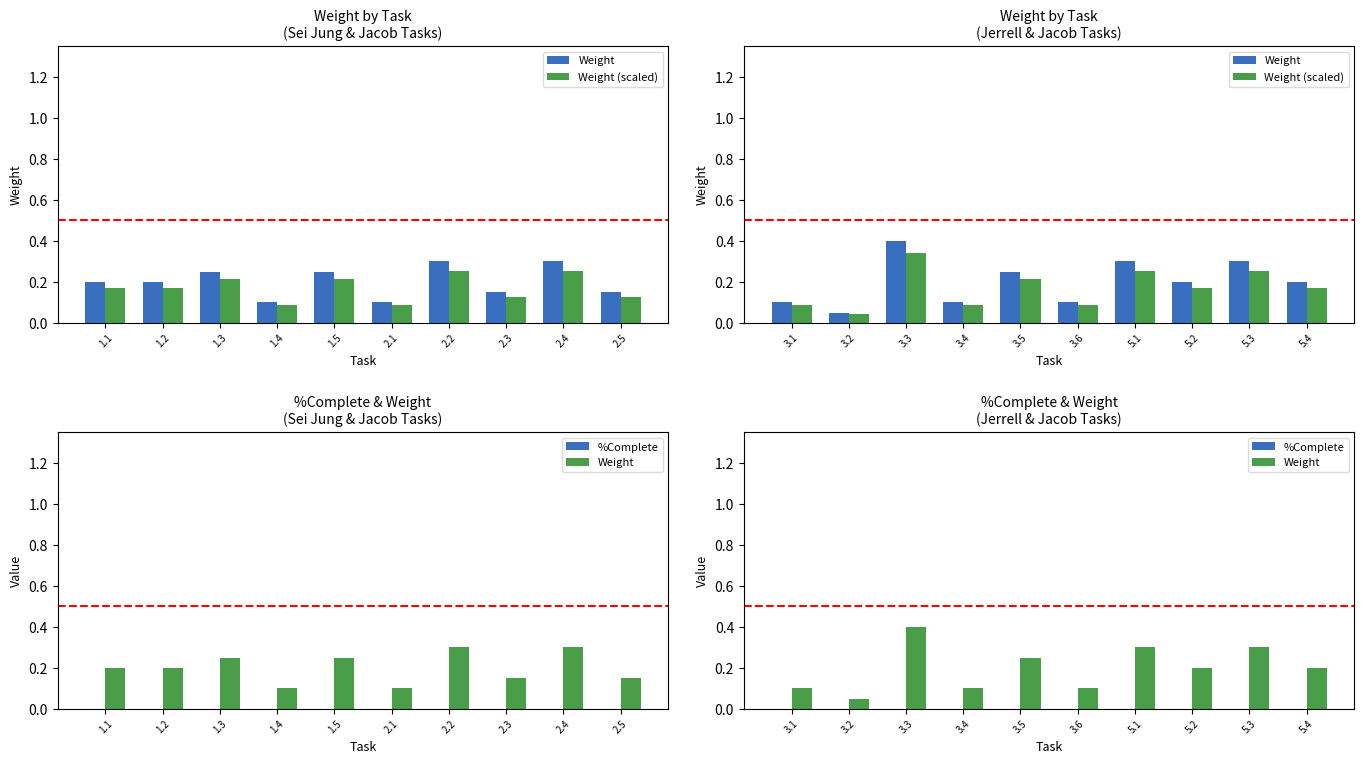

Count the Weight (scaled) values in the range 0 to 1.

10